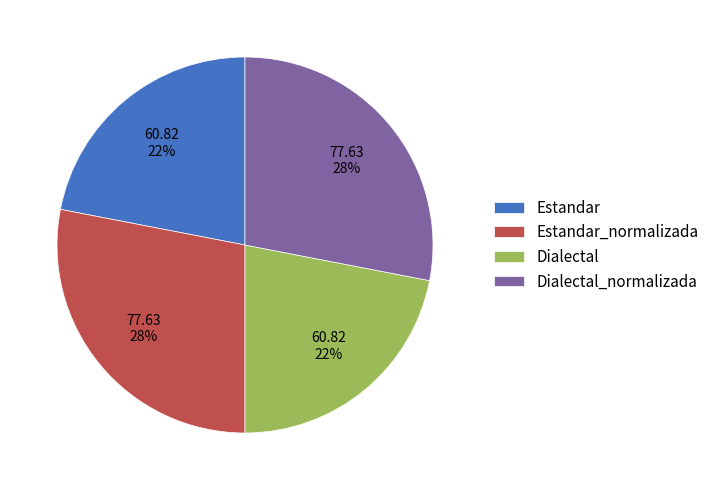

Is Estandar the majority of the pie?

No